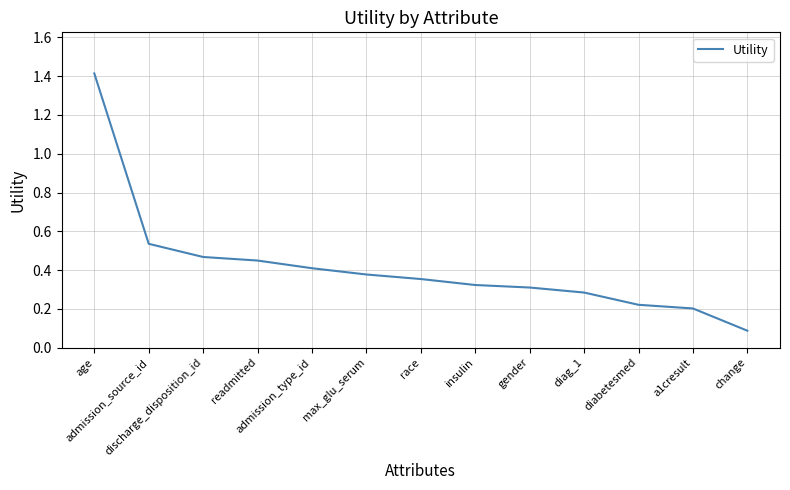

What is the smallest value displayed?

0.1